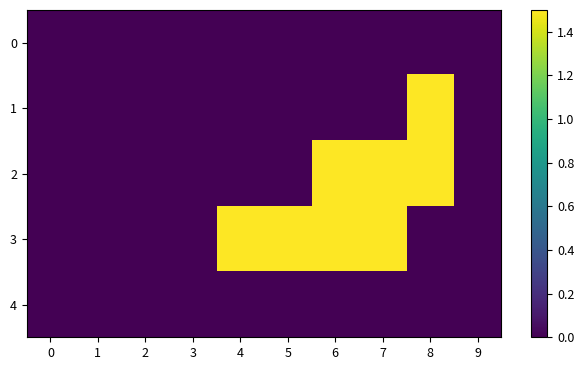

Reading right to left, extract all data points from this chart.

0: 9=0.0	8=0.0	7=0.0	6=0.0	5=0.0	4=0.0	3=0.0	2=0.0	1=0.0	0=0.0
1: 9=0.0	8=1.5	7=0.0	6=0.0	5=0.0	4=0.0	3=0.0	2=0.0	1=0.0	0=0.0
2: 9=0.0	8=1.5	7=1.5	6=1.5	5=0.0	4=0.0	3=0.0	2=0.0	1=0.0	0=0.0
3: 9=0.0	8=0.0	7=1.5	6=1.5	5=1.5	4=1.5	3=0.0	2=0.0	1=0.0	0=0.0
4: 9=0.0	8=0.0	7=0.0	6=0.0	5=0.0	4=0.0	3=0.0	2=0.0	1=0.0	0=0.0